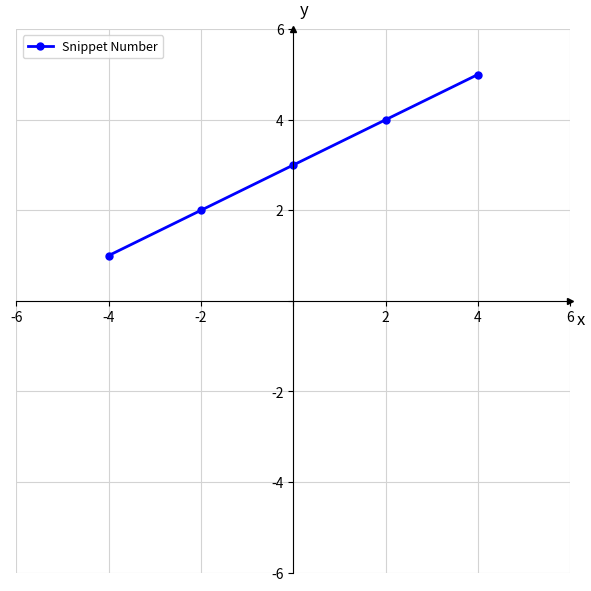

Reading left to right, transcribe all the data shown in this chart.

1	2	3	4	5